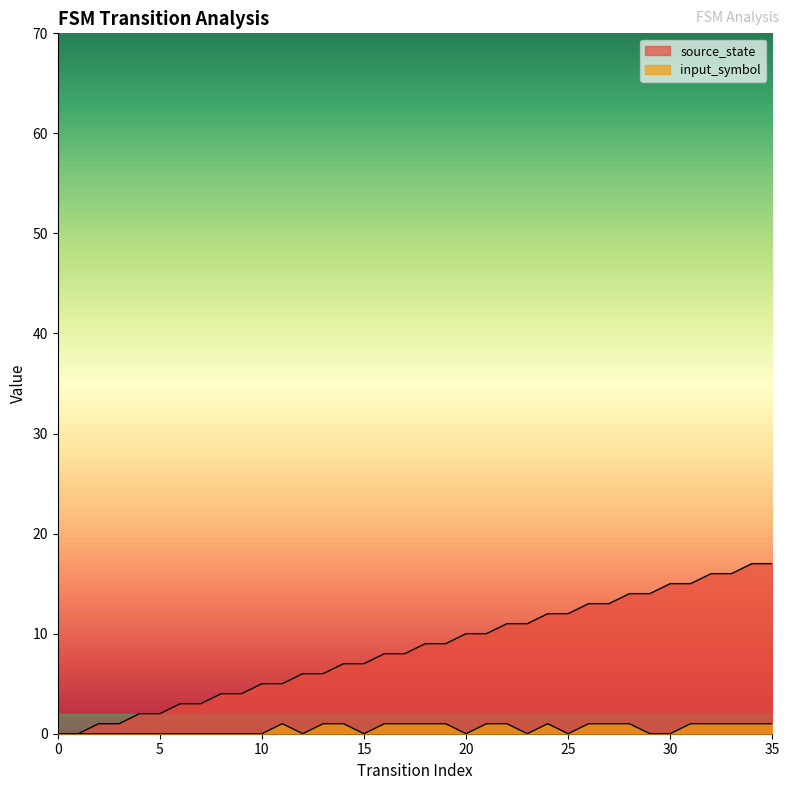

What are all the series names shown in the legend?

source_state, input_symbol